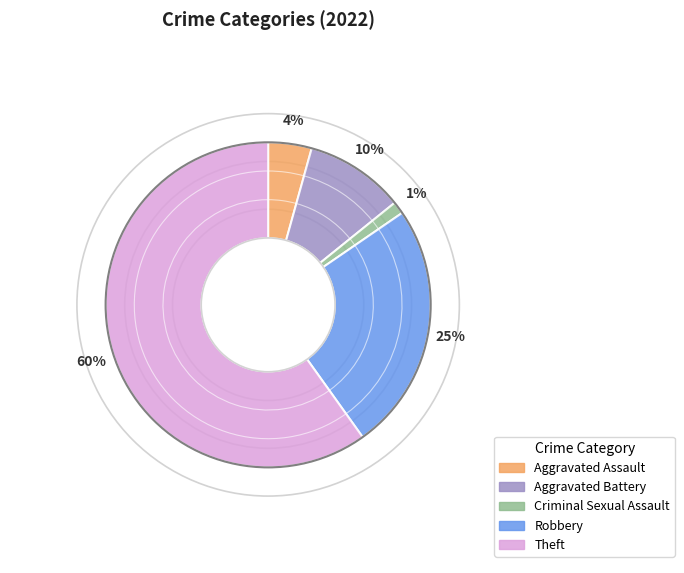

True or false: Criminal Sexual Assault accounts for 8% of the total.

False